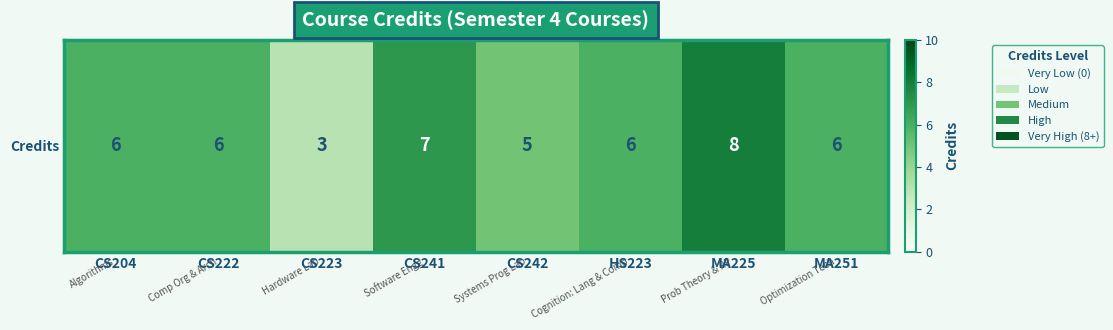

What is the change in value from CS222 to CS241?

+1